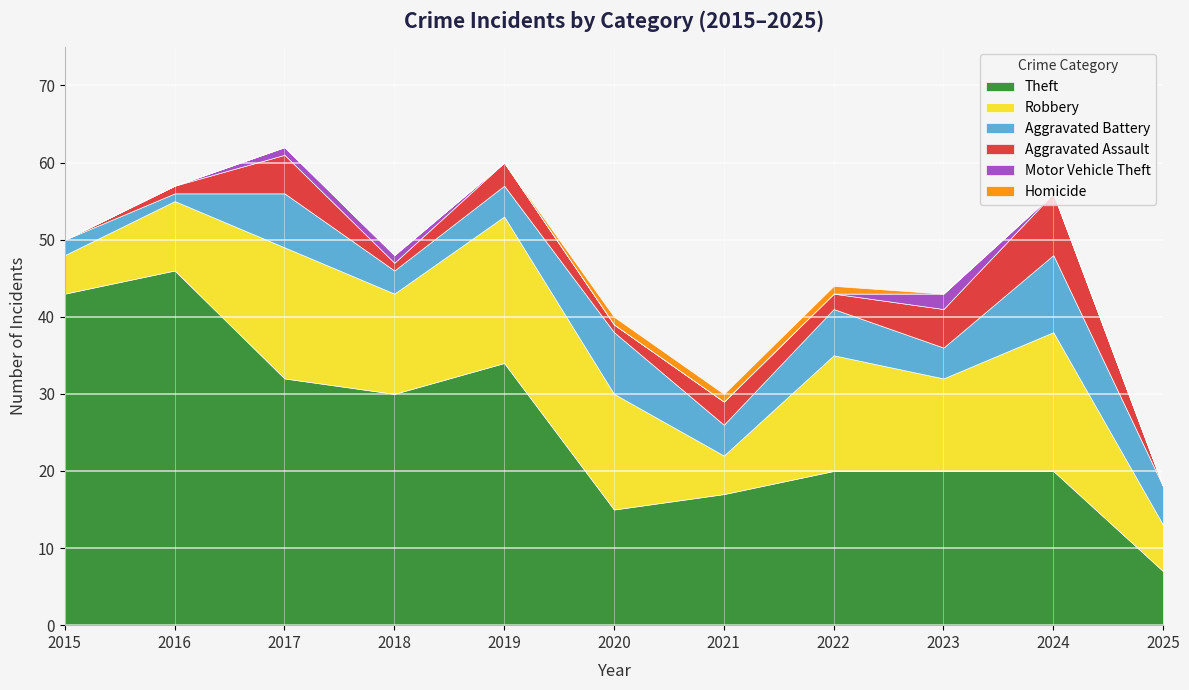

Reading right to left, list all the values displayed in this chart.

Theft: 7	20	20	20	17	15	34	30	32	46	43
Robbery: 6	18	12	15	5	15	19	13	17	9	5
Aggravated Battery: 5	10	4	6	4	8	4	3	7	1	2
Aggravated Assault: 0	8	5	2	3	1	3	1	5	1	0
Motor Vehicle Theft: 0	0	2	0	0	0	0	1	1	0	0
Homicide: 0	0	0	1	1	1	0	0	0	0	0